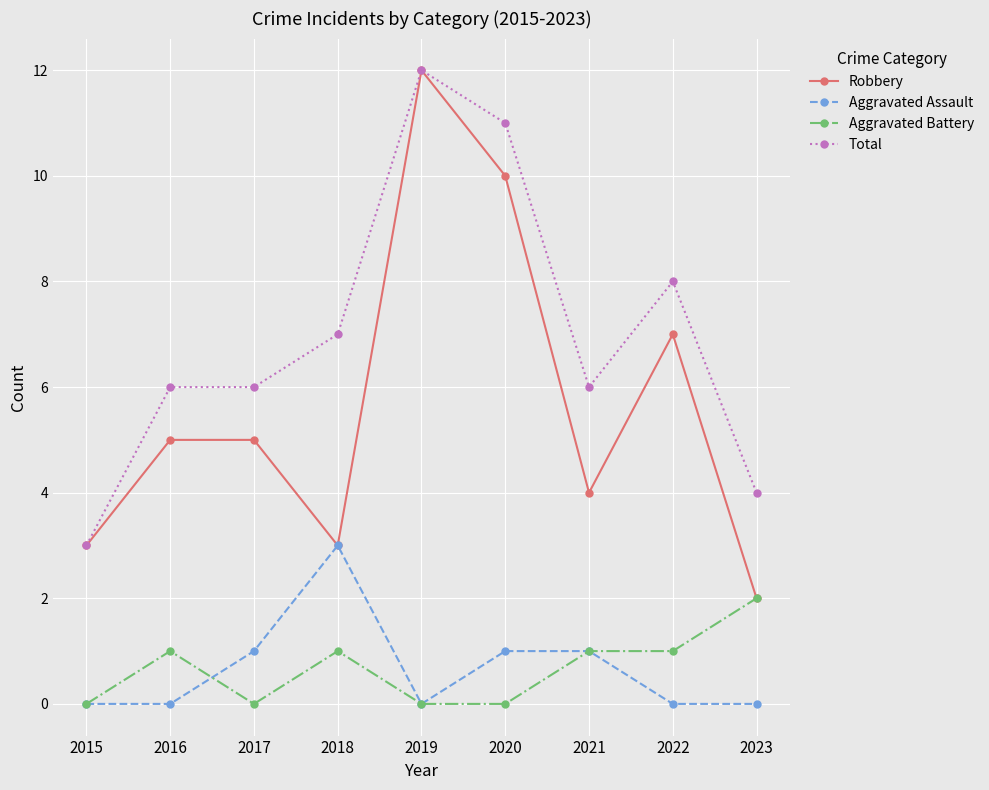

What is the value of the Aggravated Battery point at the 8th from the left?

1